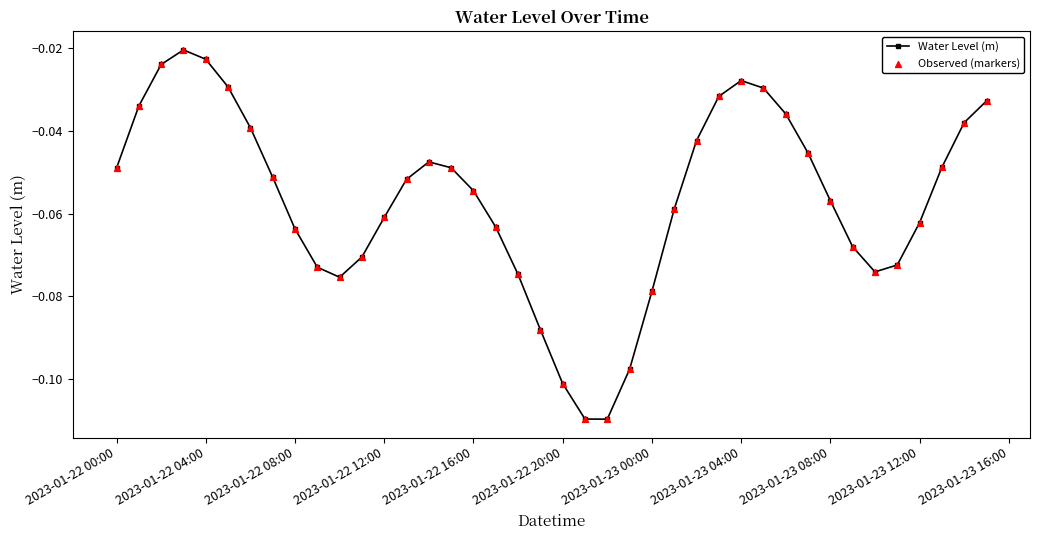

How many interior local valleys (lower than both neighbors) does the data have?

3